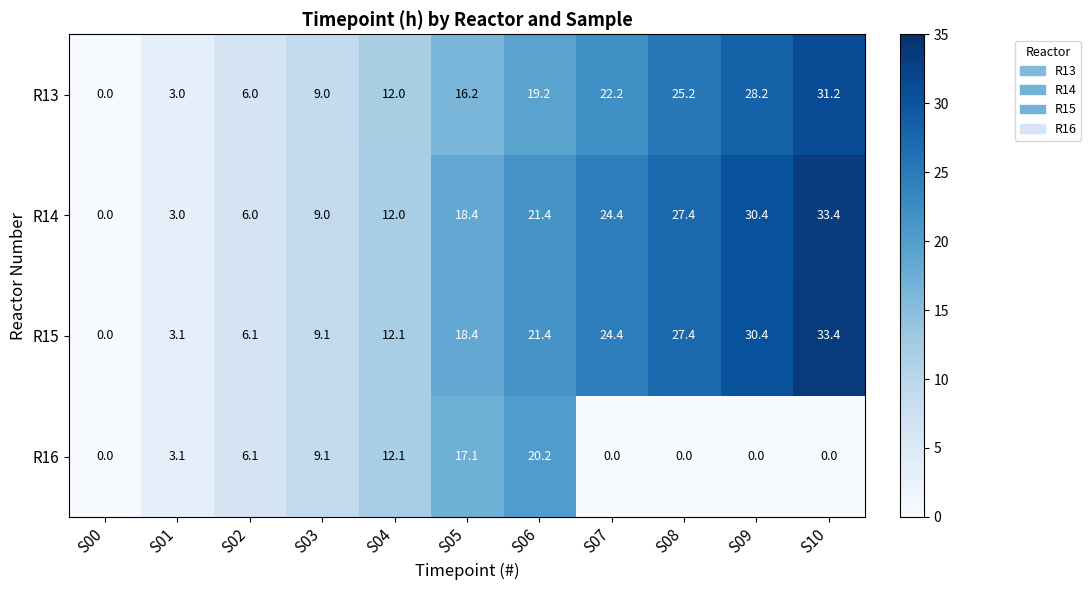

What is the total value across all series at S08?

80.0